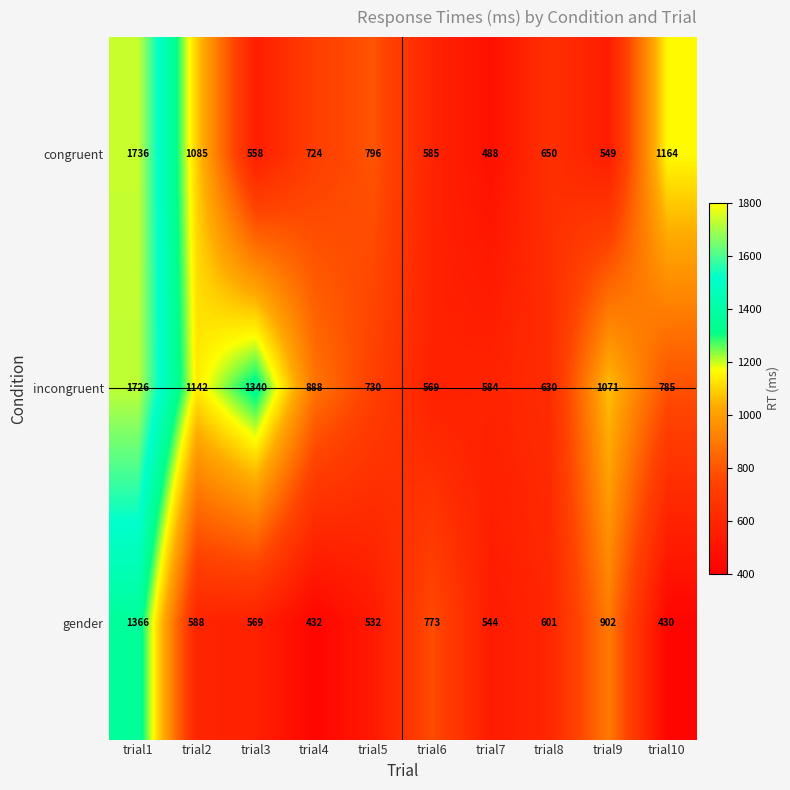

Reading right to left, list all the values displayed in this chart.

congruent: trial10=1164	trial9=549	trial8=650	trial7=488	trial6=585	trial5=796	trial4=724	trial3=558	trial2=1085	trial1=1736
incongruent: trial10=785	trial9=1071	trial8=630	trial7=584	trial6=569	trial5=730	trial4=888	trial3=1340	trial2=1142	trial1=1726
gender: trial10=430	trial9=902	trial8=601	trial7=544	trial6=773	trial5=532	trial4=432	trial3=569	trial2=588	trial1=1366